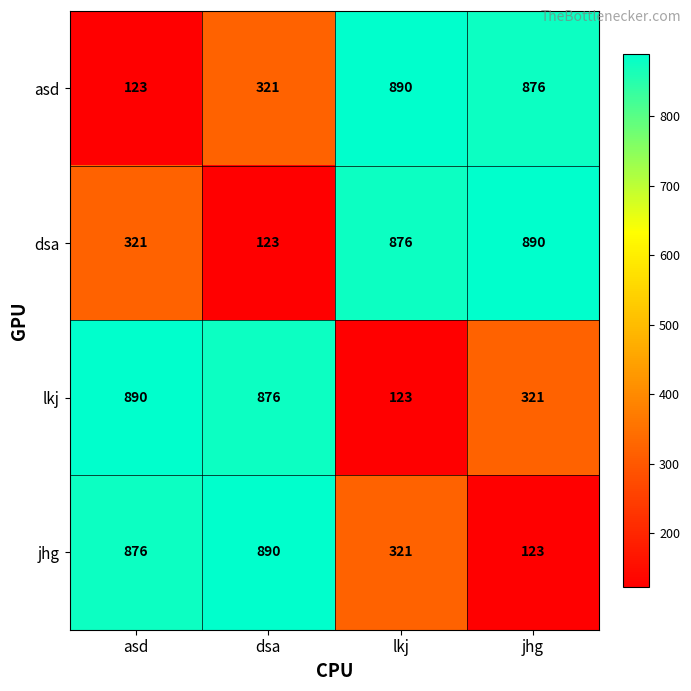

What is the minimum value shown in the chart?

123